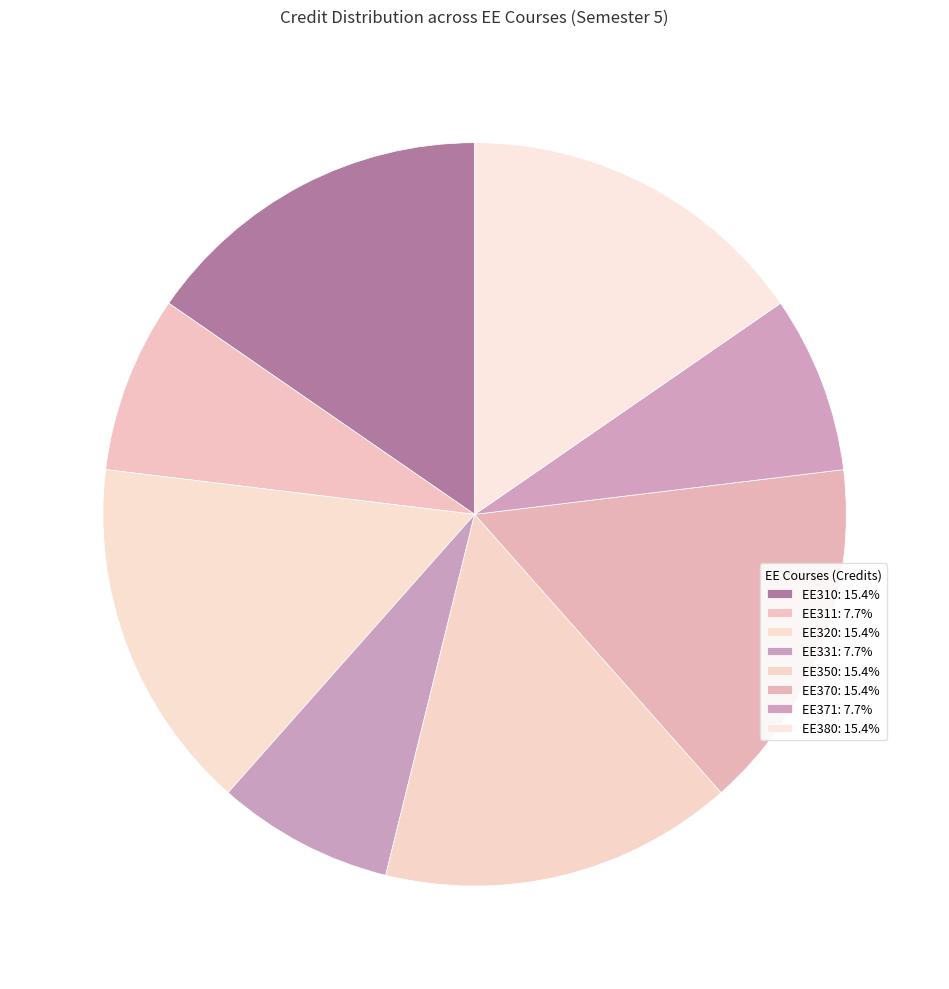

What is the largest slice in the pie chart?

EE310